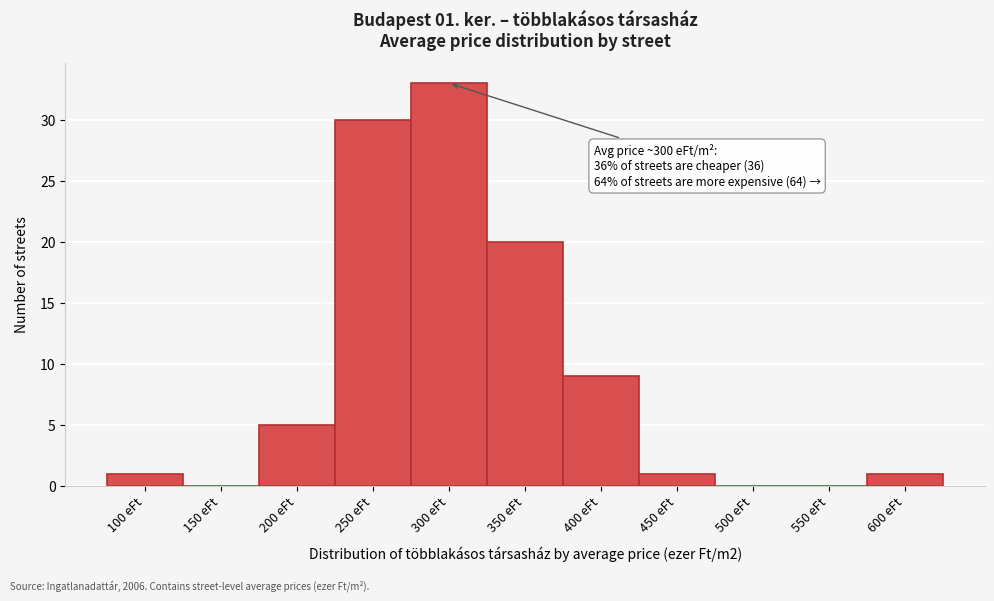

Reading right to left, list all the values displayed in this chart.

600 eFt=1	550 eFt=0	500 eFt=0	450 eFt=1	400 eFt=9	350 eFt=20	300 eFt=33	250 eFt=30	200 eFt=5	150 eFt=0	100 eFt=1